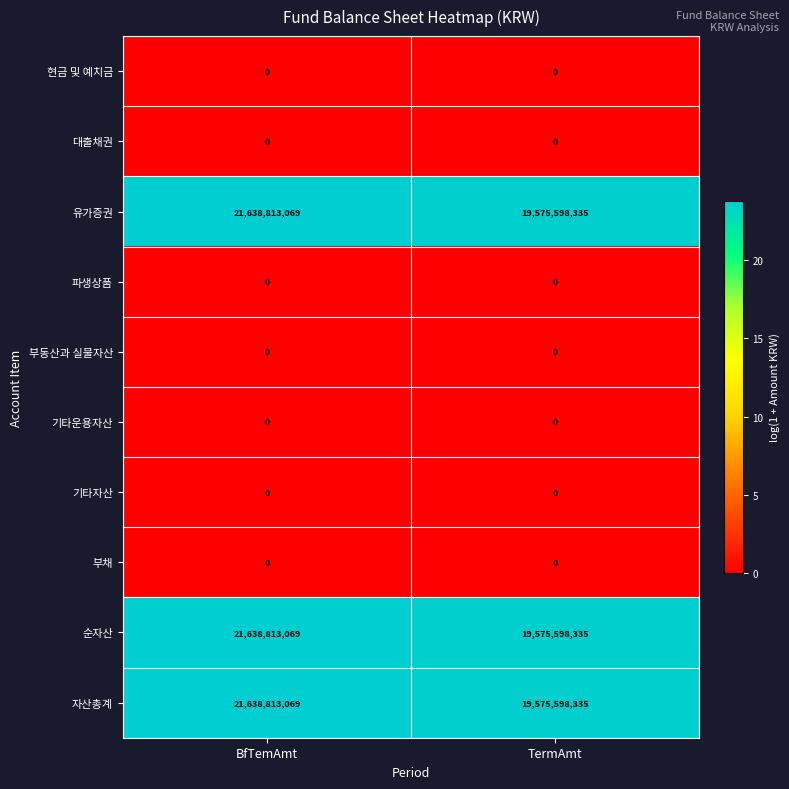

The 유가증권 series shows 21638813069 at BfTemAmt. True or false?

True